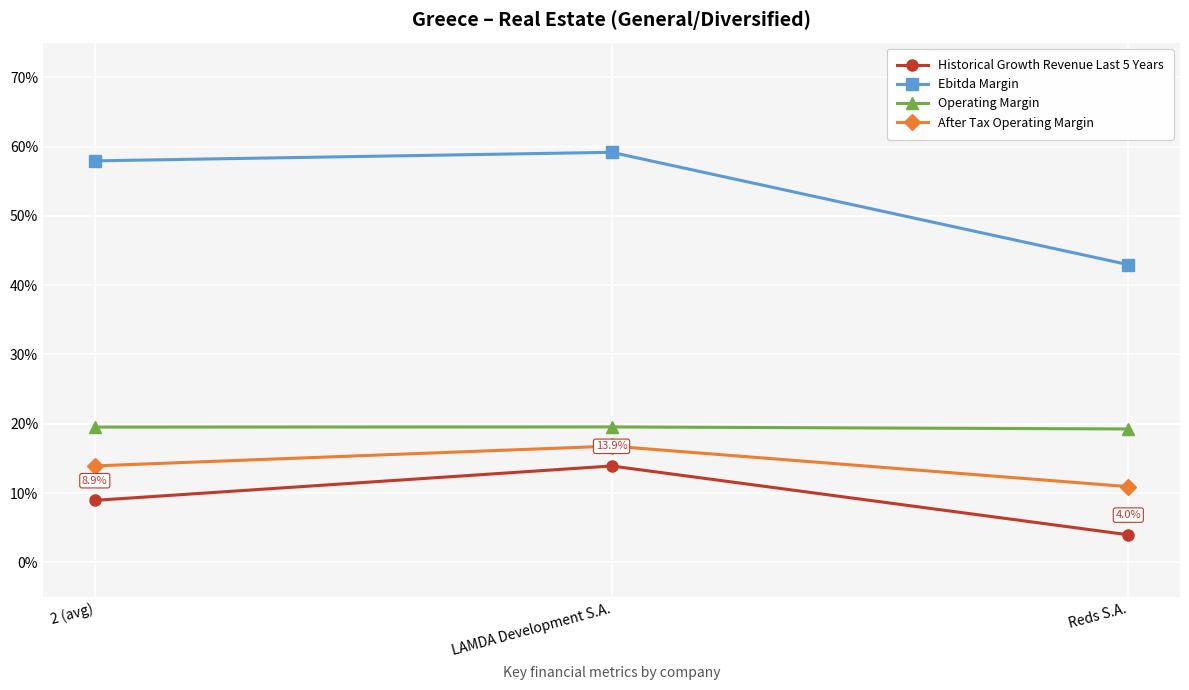

Which category has the highest value in the Historical Growth Revenue Last 5 Years series?

LAMDA Development S.A.